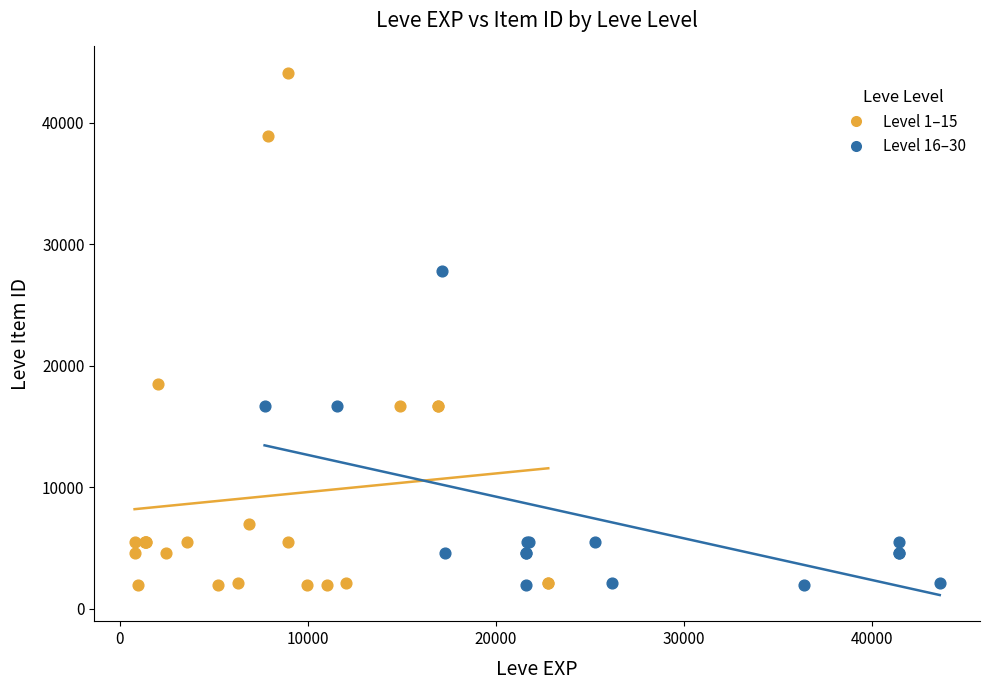

Which series reaches the maximum Y coordinate?

Level 1–15